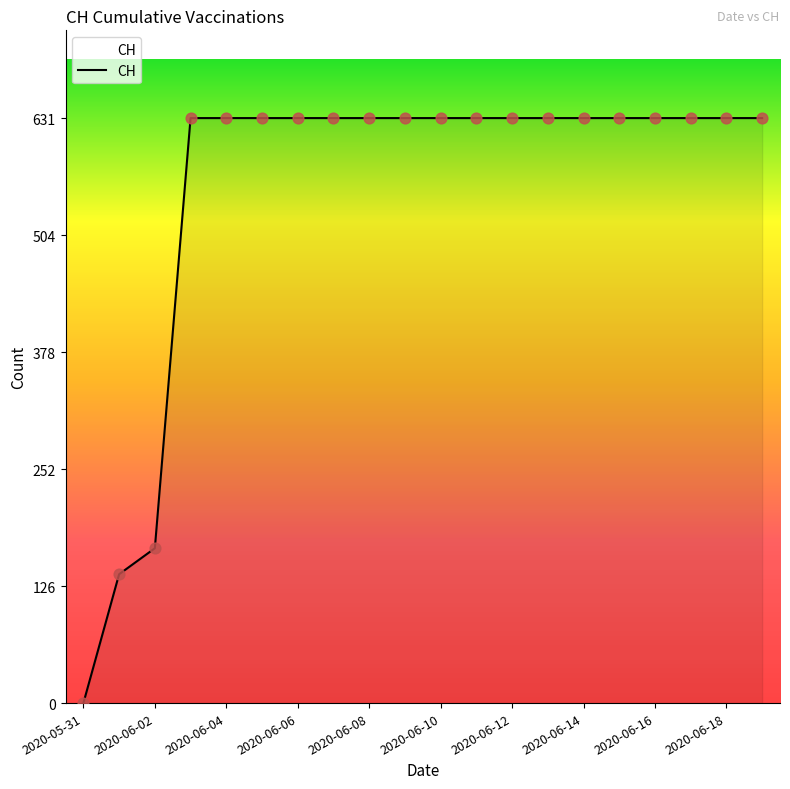

What is the maximum value shown in the chart?

631